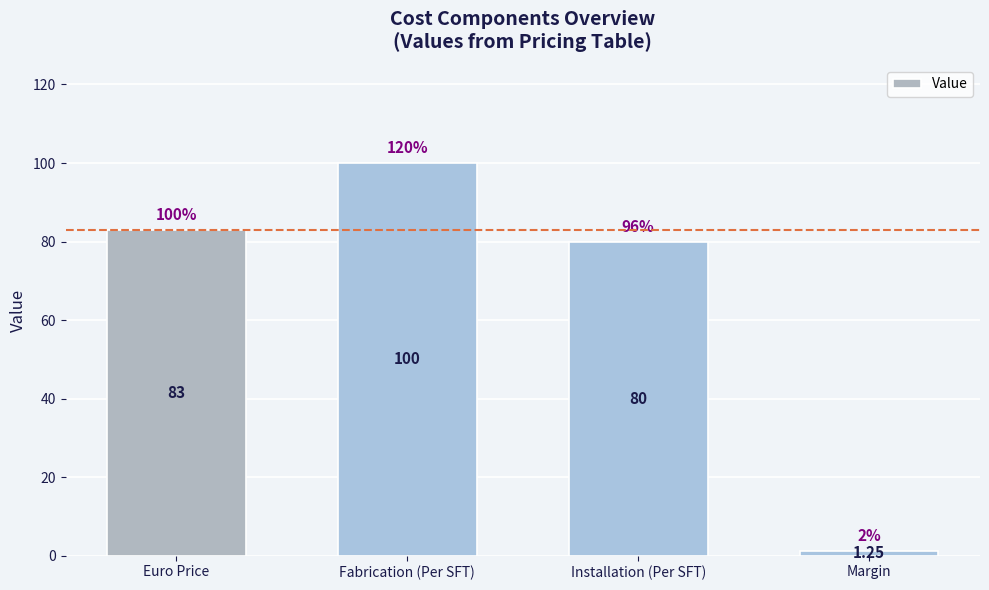

True or false: the data shows 80.0 at Installation (Per SFT).

True